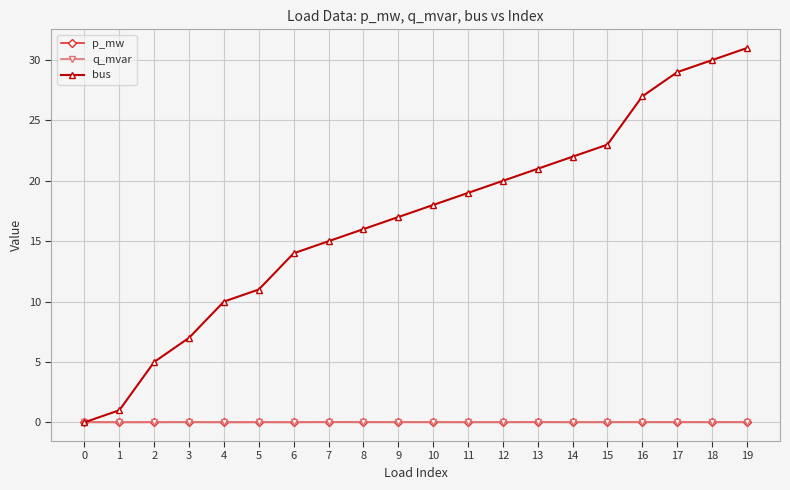

What is the sum of all p_mw values?

0.1